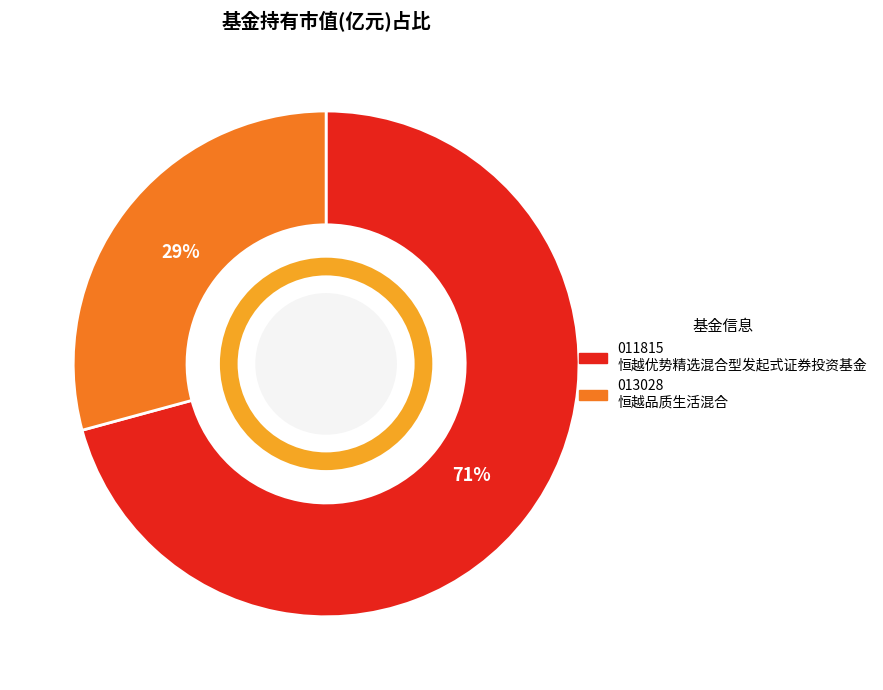

Is there a majority slice in this chart?

Yes